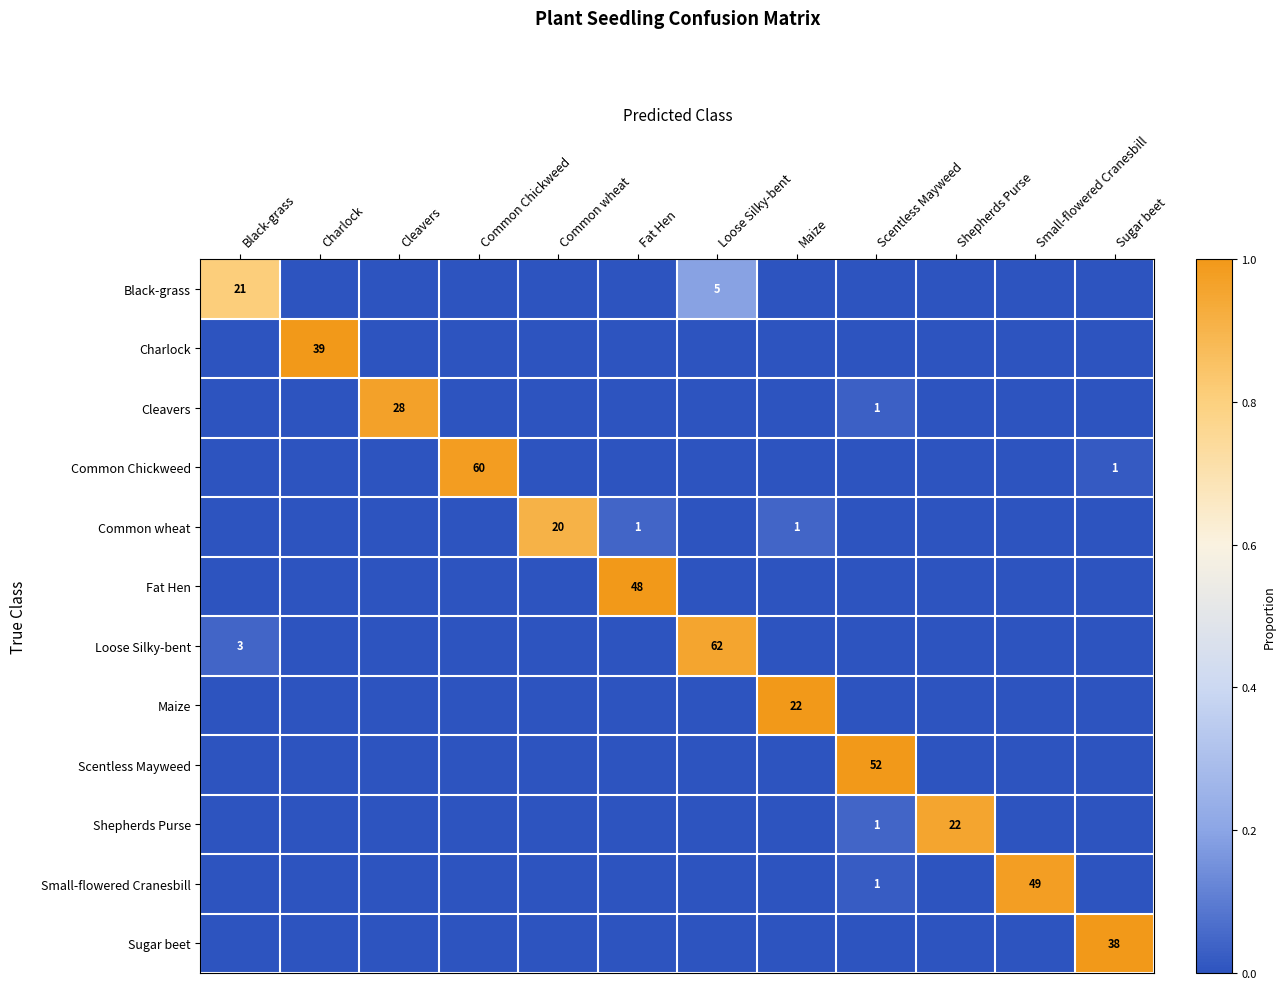

What is the sum of all Charlock values?

1.0